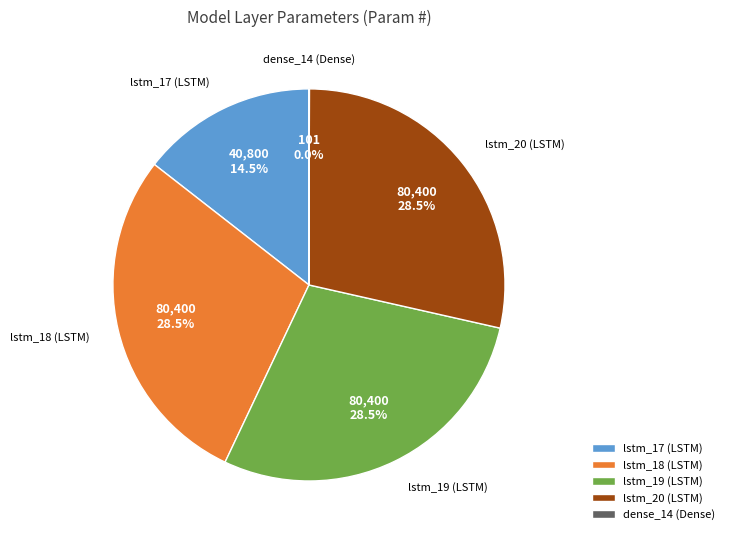

Is the sum of lstm_17 (LSTM) and lstm_18 (LSTM) greater than half?

No